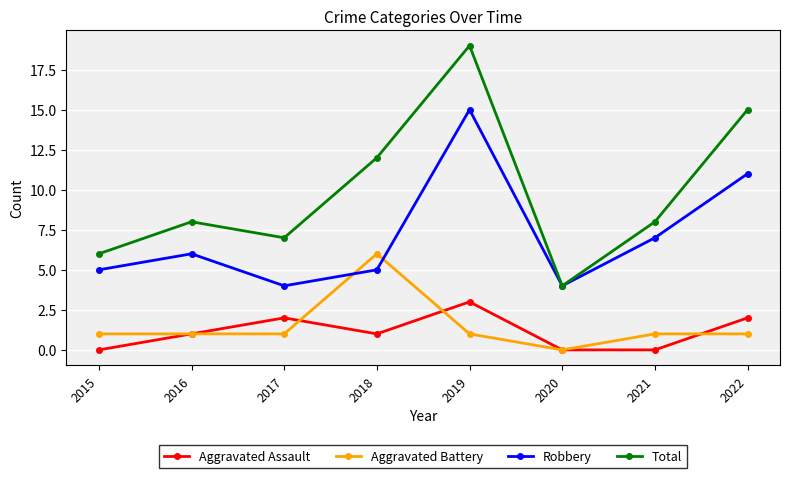

Is this an area chart (filled region under the line)?

No